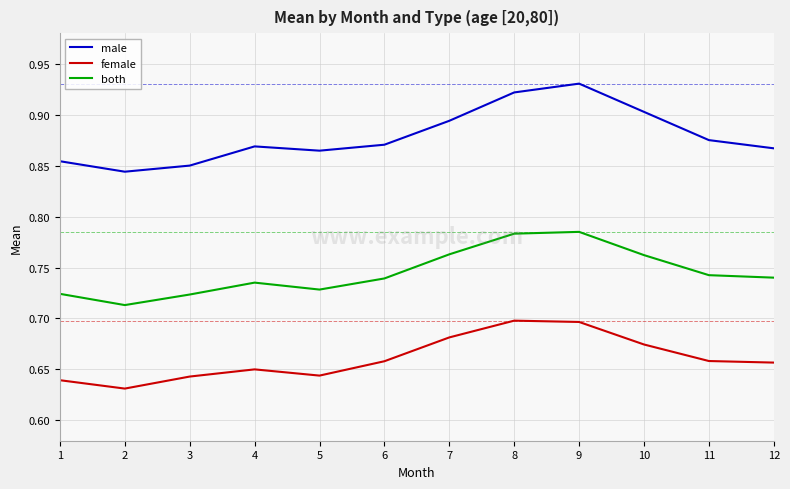

Rank the series by their average value, from highest to lowest.

male, both, female